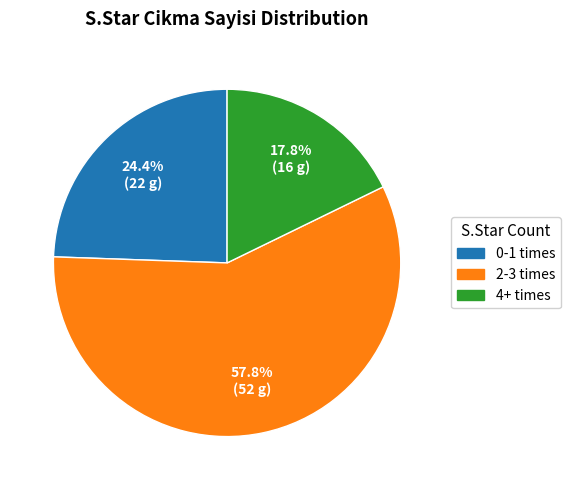

Approximately how many times larger is the value at 2-3 times compared to 0-1 times?

2.4